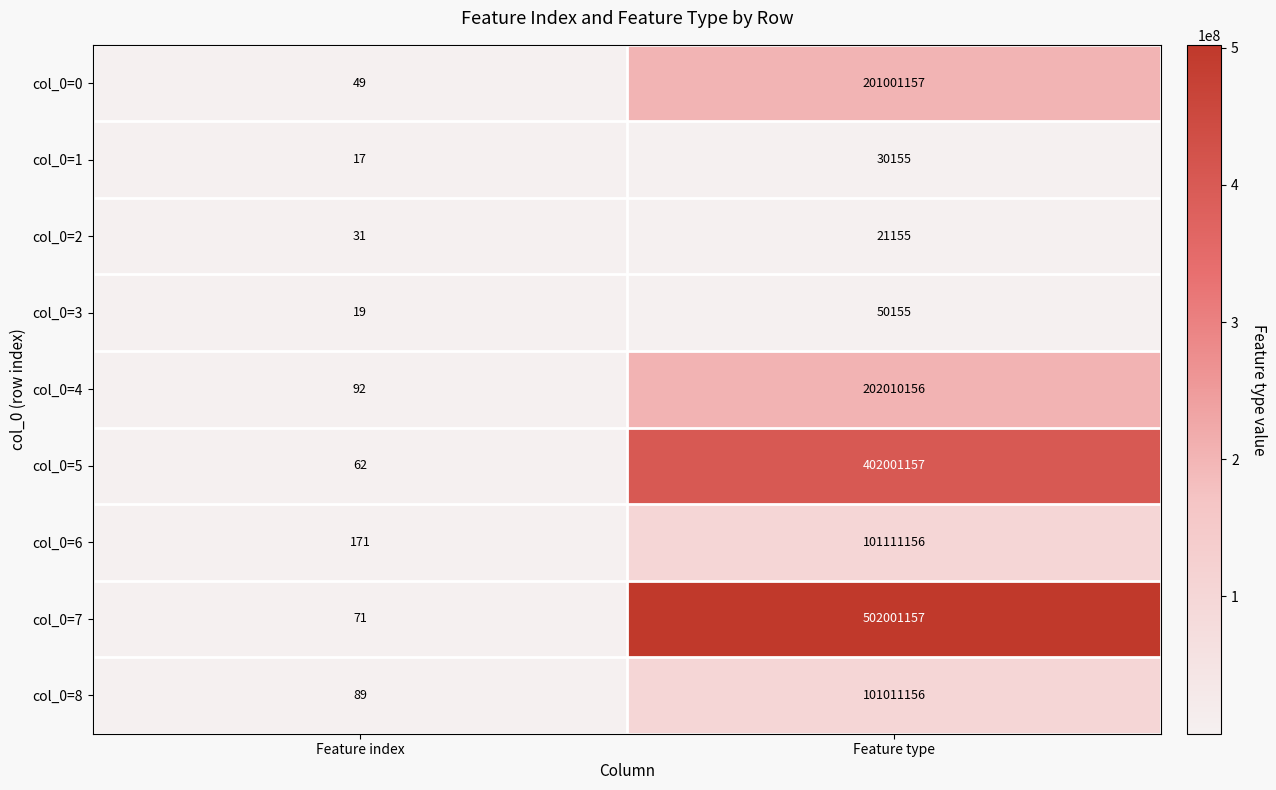

Count the number of categories in the chart.

2